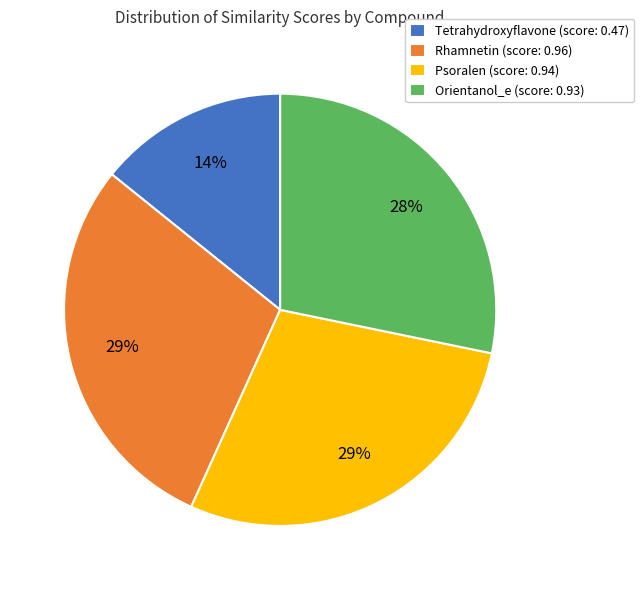

Is there any slice that represents more than half of the pie?

No